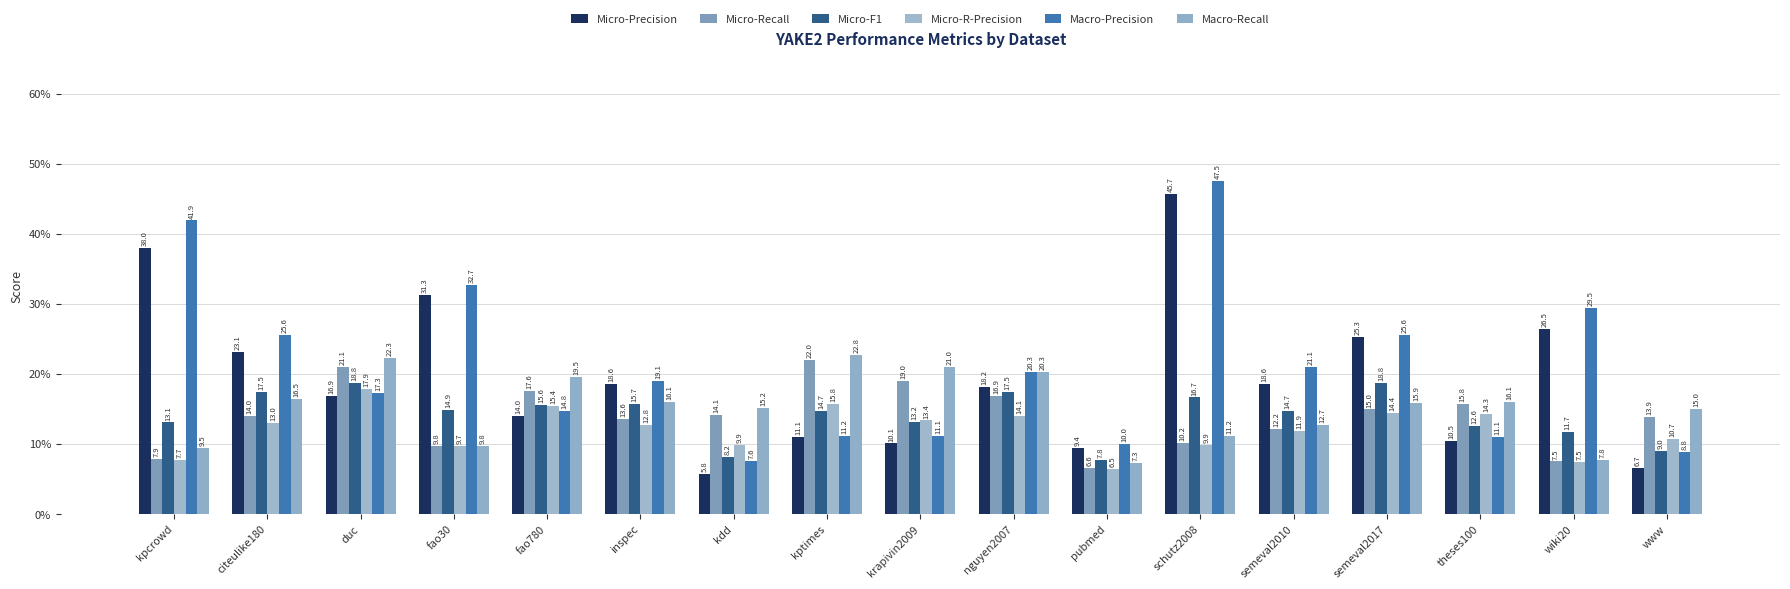

Which series changed the most between duc and fao780?

Micro-Recall